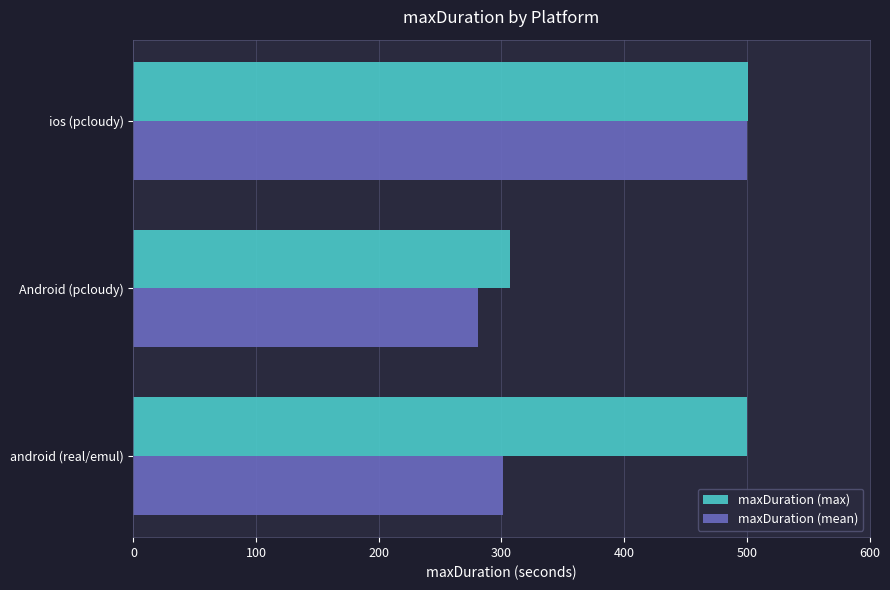

Is it true that maxDuration (mean) equals 852.4 at ios (pcloudy)?

False